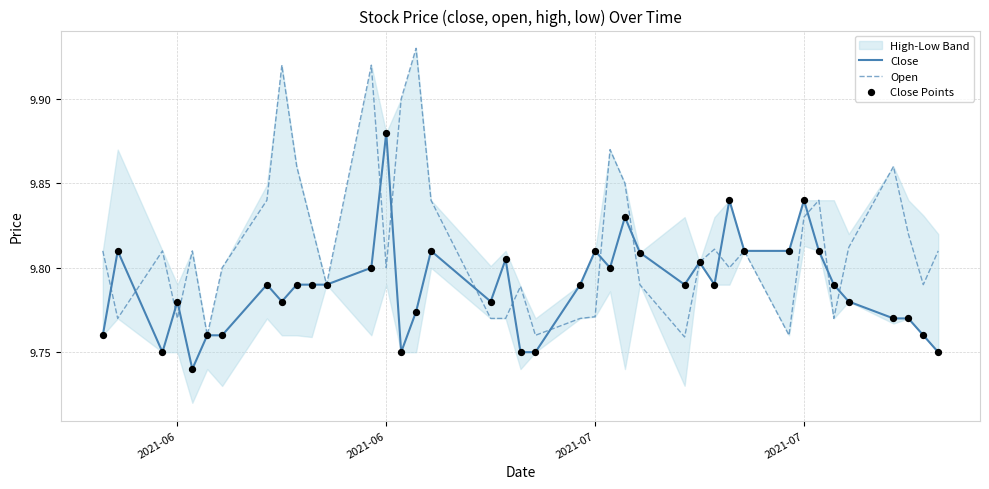

Which series reaches the maximum Y coordinate?

Open